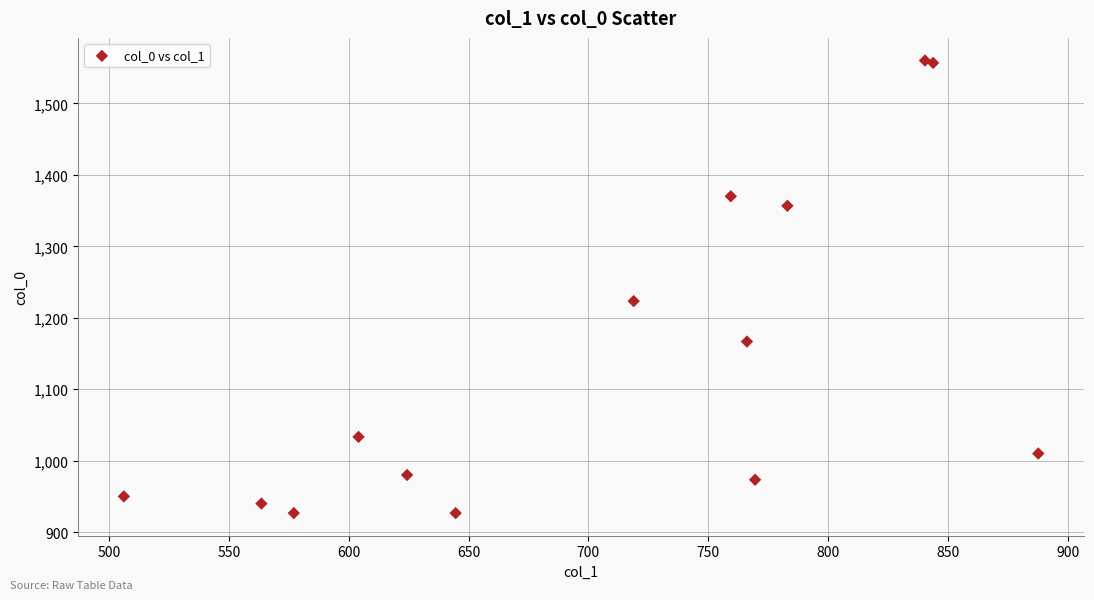

What Y value in the scatter plot is closest to 1243?

1223.3